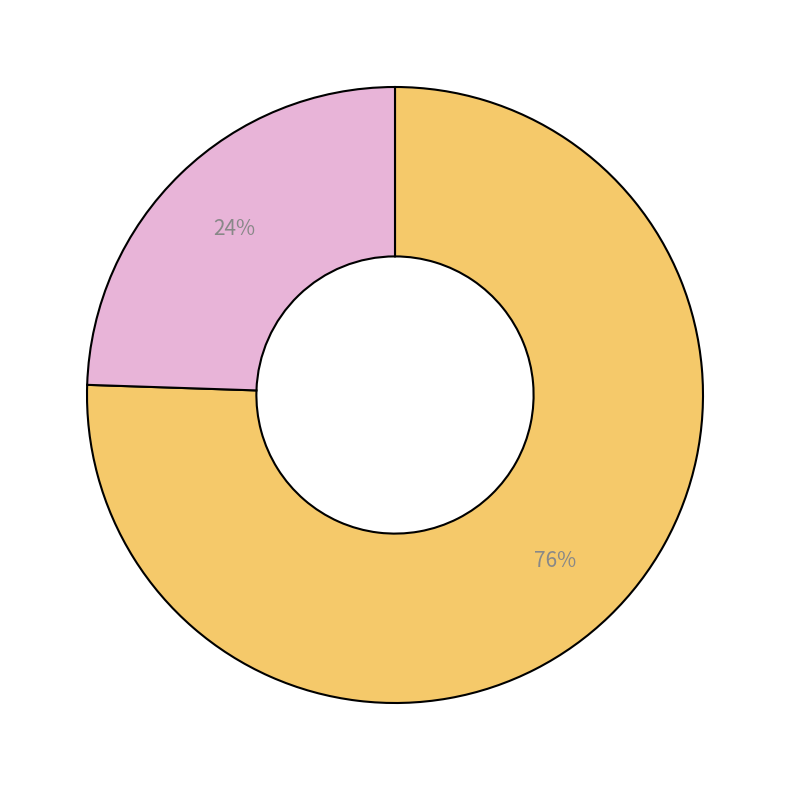

To the nearest percent, what is the average slice percentage?

50%